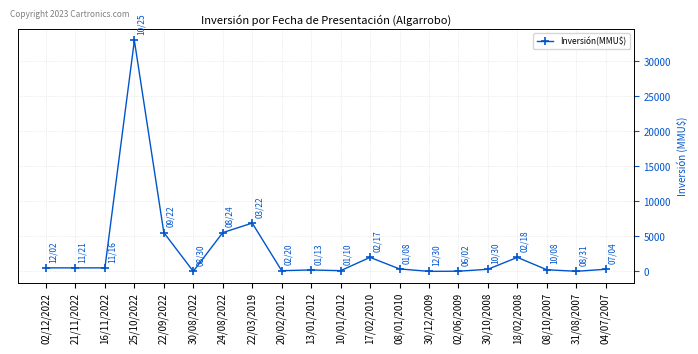

How many lines are shown in the chart?

1